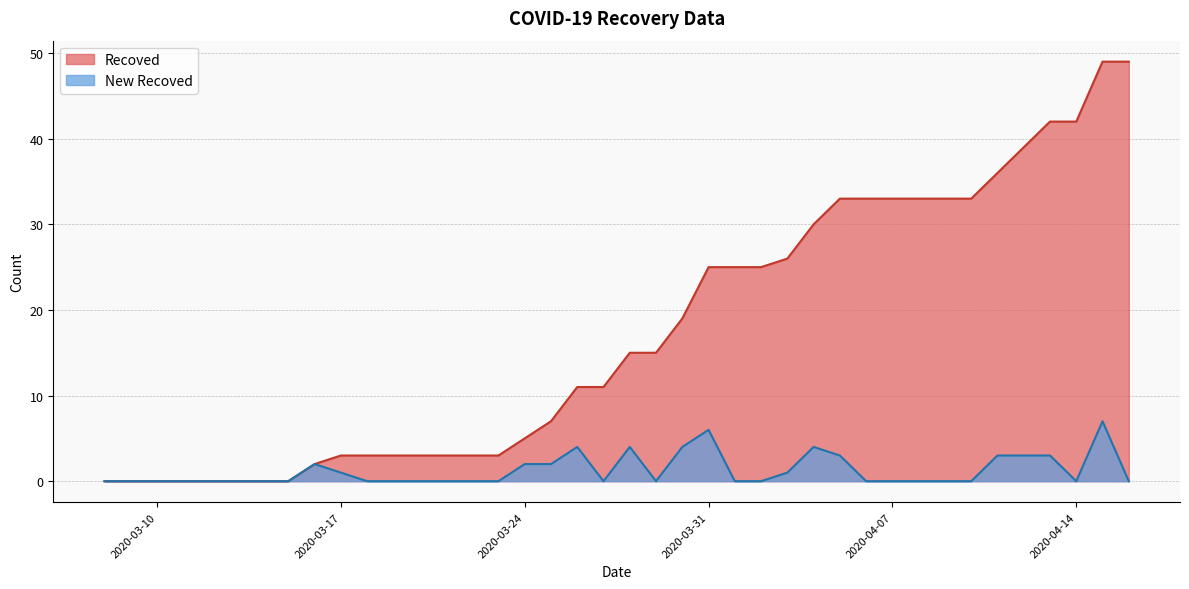

Rank the series by their average value, from lowest to highest.

New Recoved, Recoved